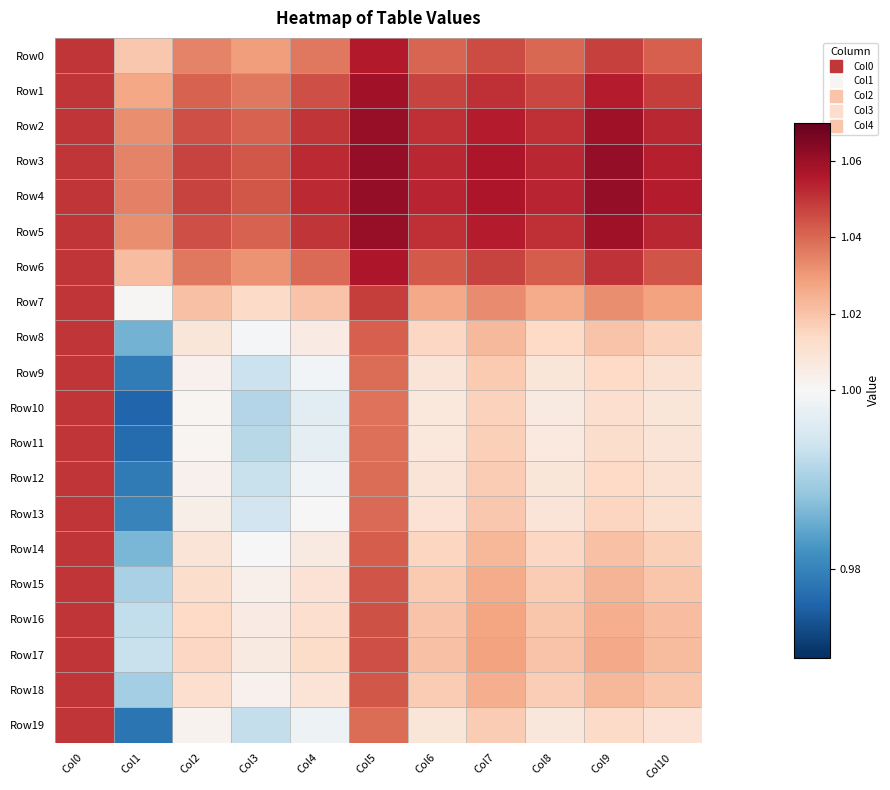

List the series in order of their peak value, lowest first.

Row7, Row8, Row9, Row10, Row11, Row12, Row13, Row14, Row15, Row16, Row17, Row18, Row19, Row0, Row6, Row1, Row2, Row5, Row3, Row4